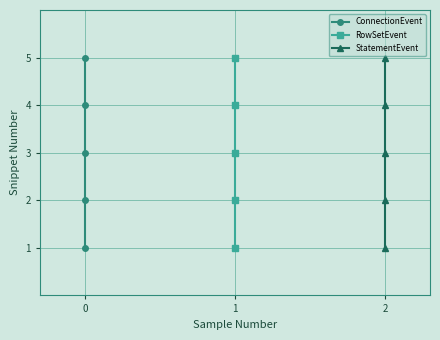

How many data points in RowSetEvent are less than 3?

2